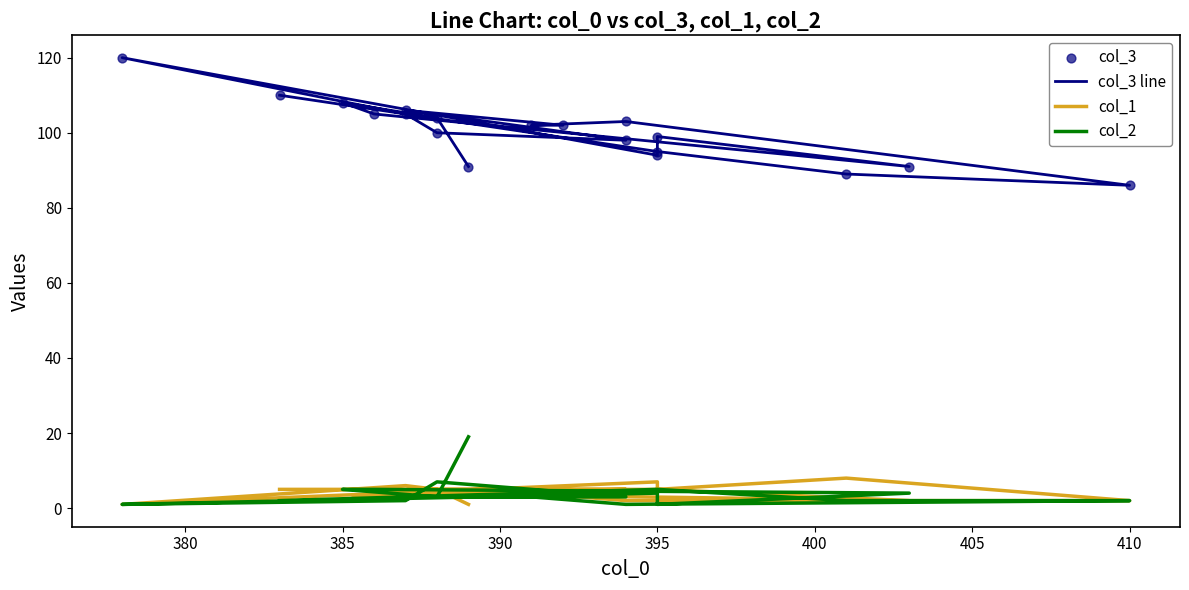

What are all the series names shown in the legend?

col_3 line, col_1, col_2, col_3